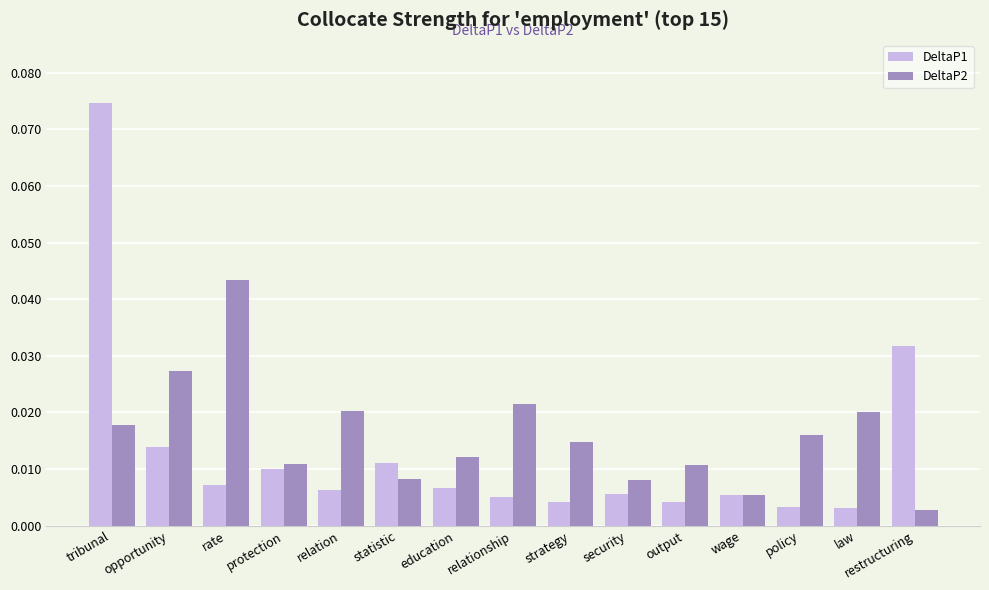

At which label does DeltaP2 reach its peak?

rate